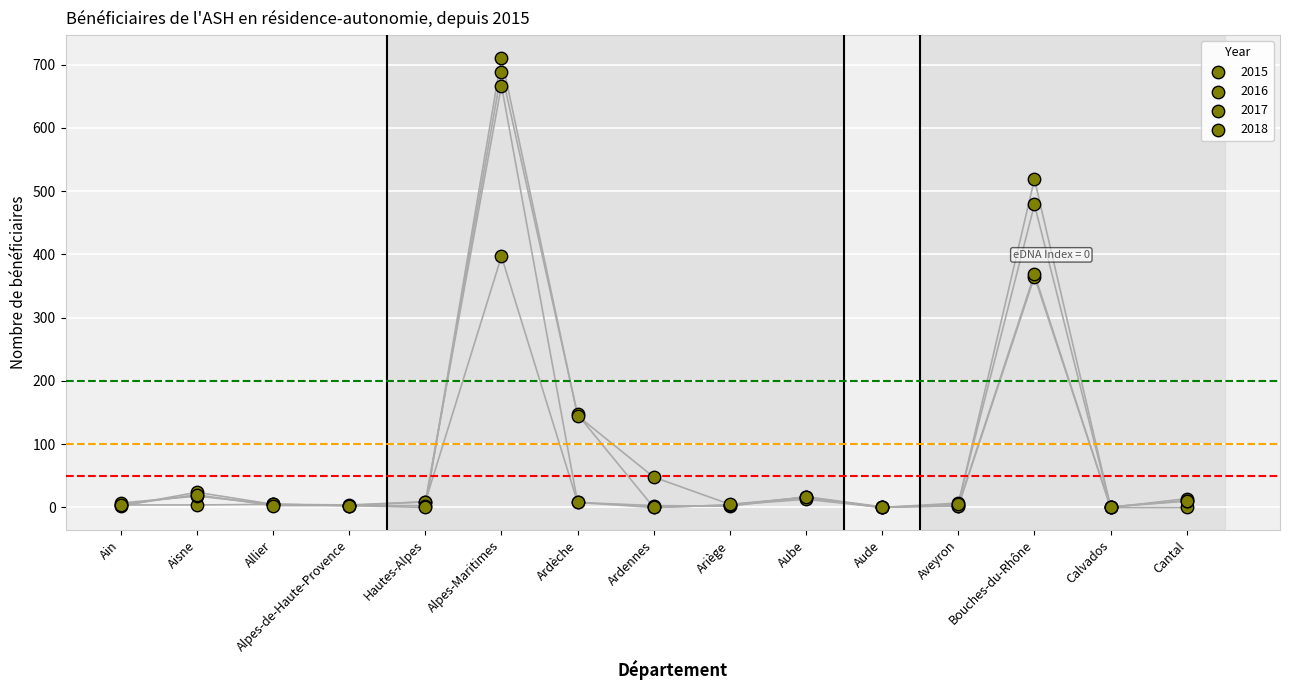

Which series contains the highest Y value?

2018